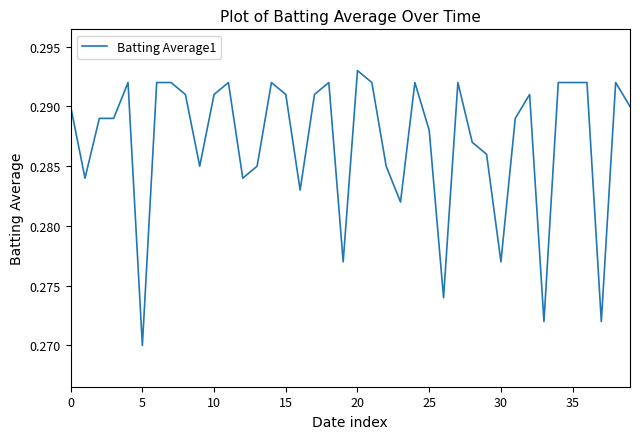

What is the minimum value shown in the chart?

0.3